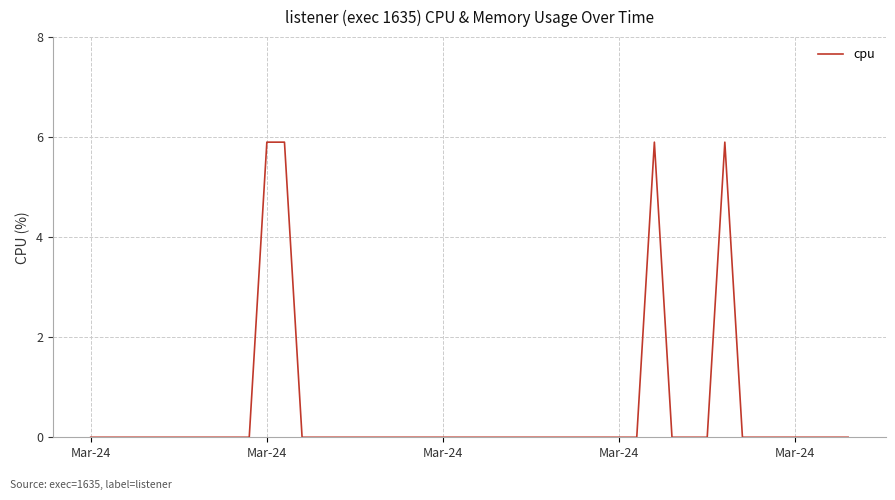

What is the maximum value shown in the chart?

5.9